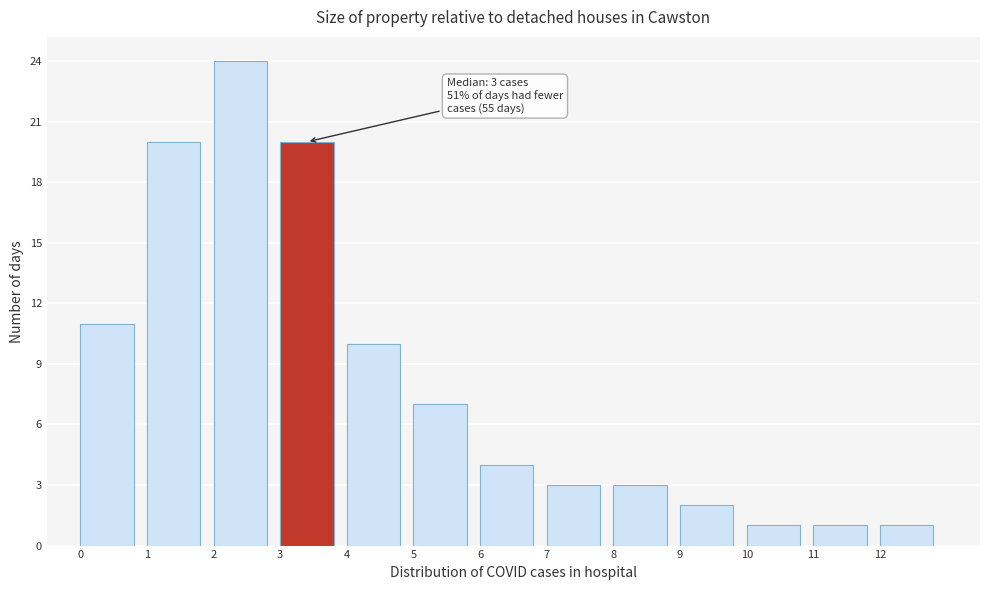

Over which range of the x-axis is the bar tallest?

2 to 3